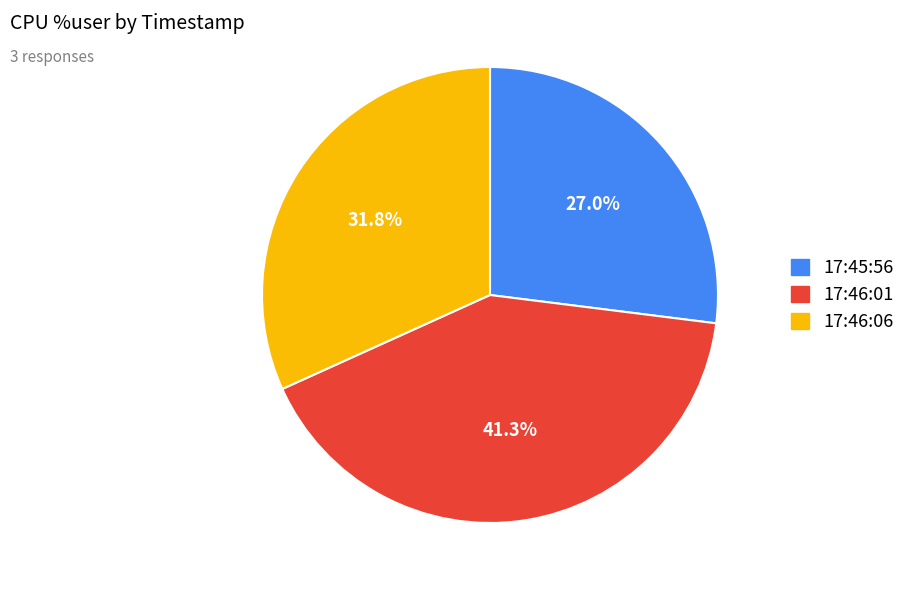

Which slice is the largest?

17:46:01